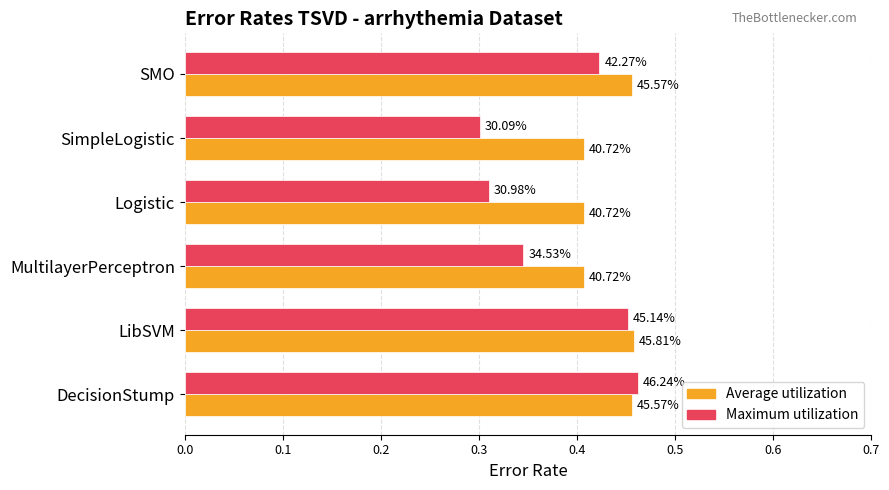

What are all the series names shown in the legend?

Average utilization, Maximum utilization